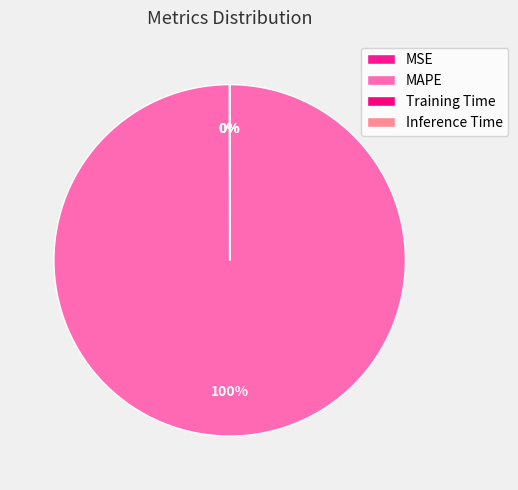

To the nearest percent, what is the average slice percentage?

25%